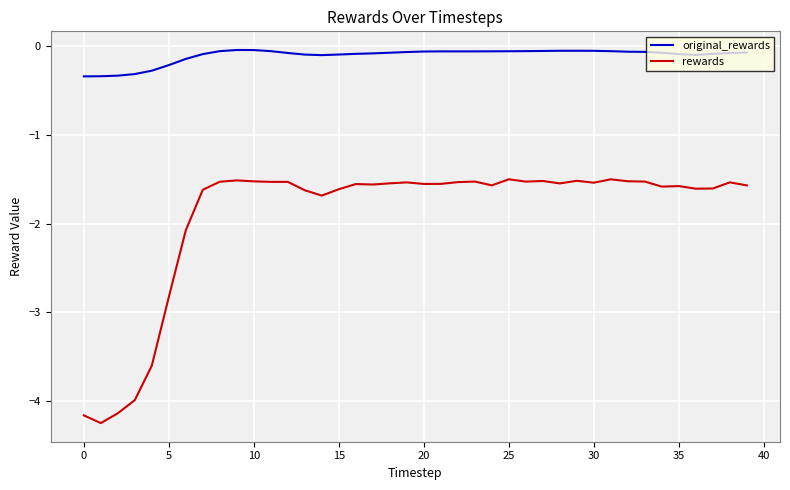

True or false: rewards and original_rewards cross at least once.

False